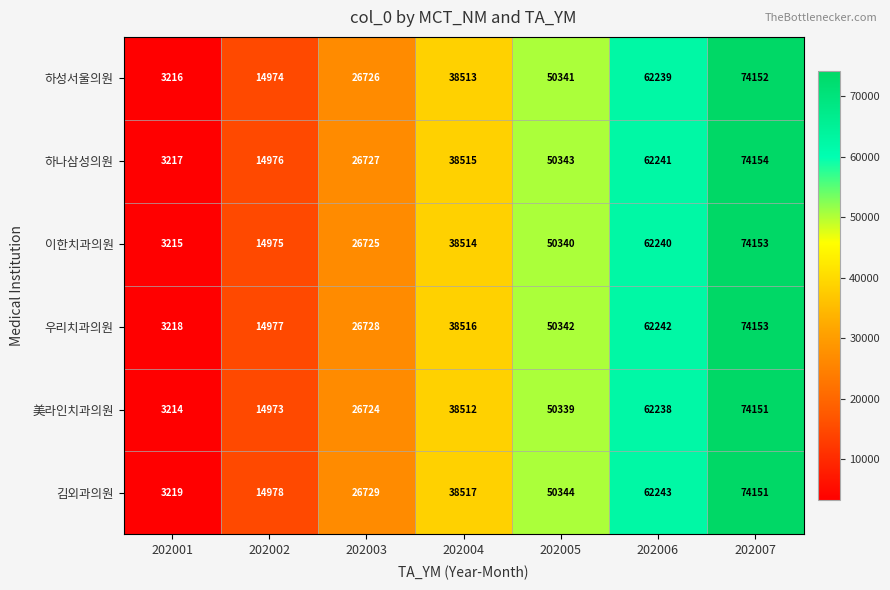

At which category does the chart reach its minimum across all series?

202001